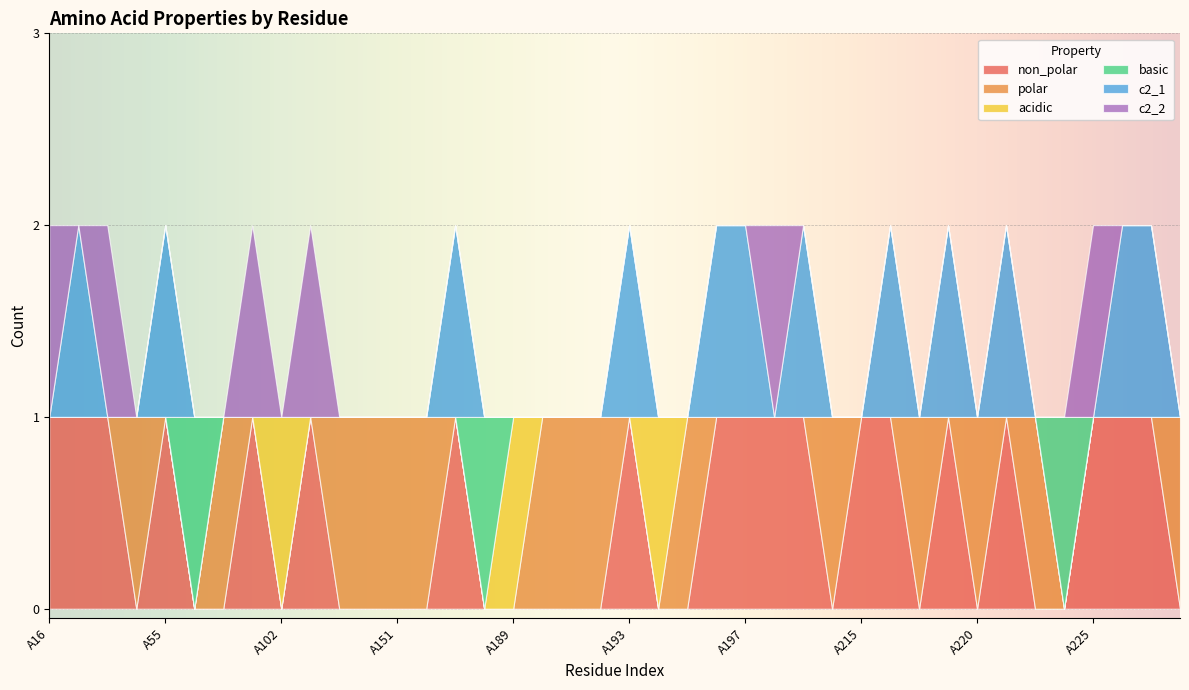

Rank the series by their maximum value, from highest to lowest.

non_polar, polar, acidic, basic, c2_1, c2_2